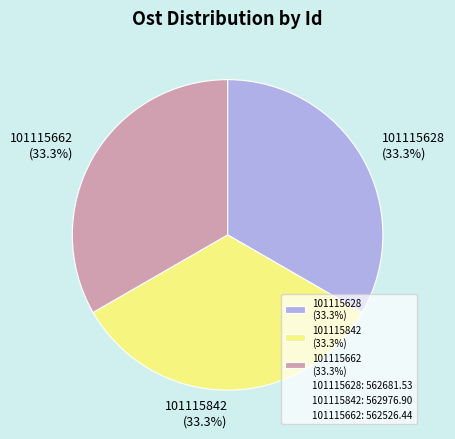

The 101115628 slice represents 20% of the pie. True or false?

False